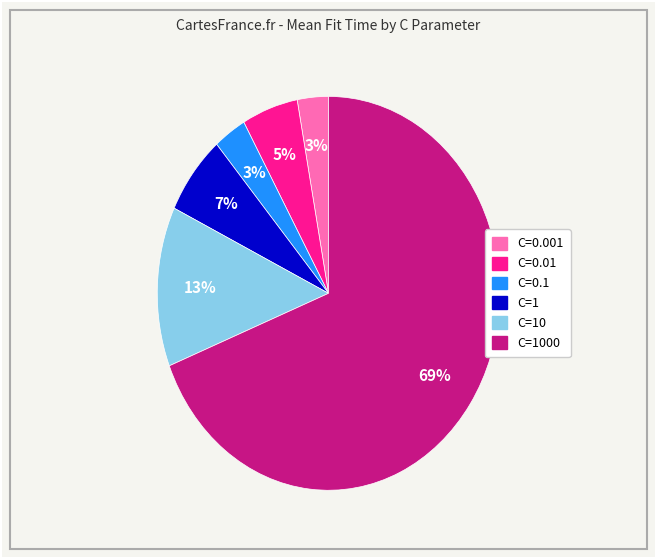

How many slices are in this pie chart?

6